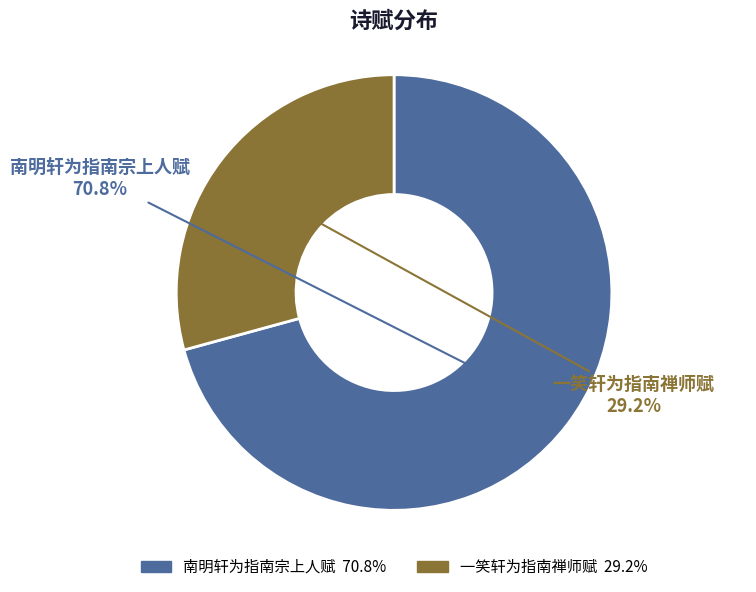

Which has a higher value, 南明轩为指南宗上人赋 or 一笑轩为指南禅师赋?

南明轩为指南宗上人赋